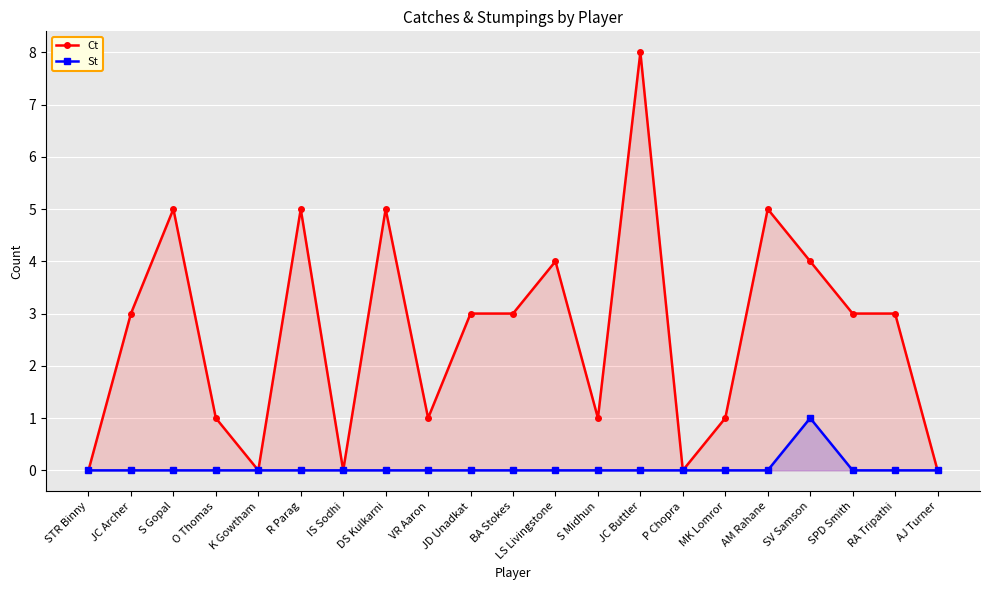

Does the chart display data point markers on the line(s)?

Yes